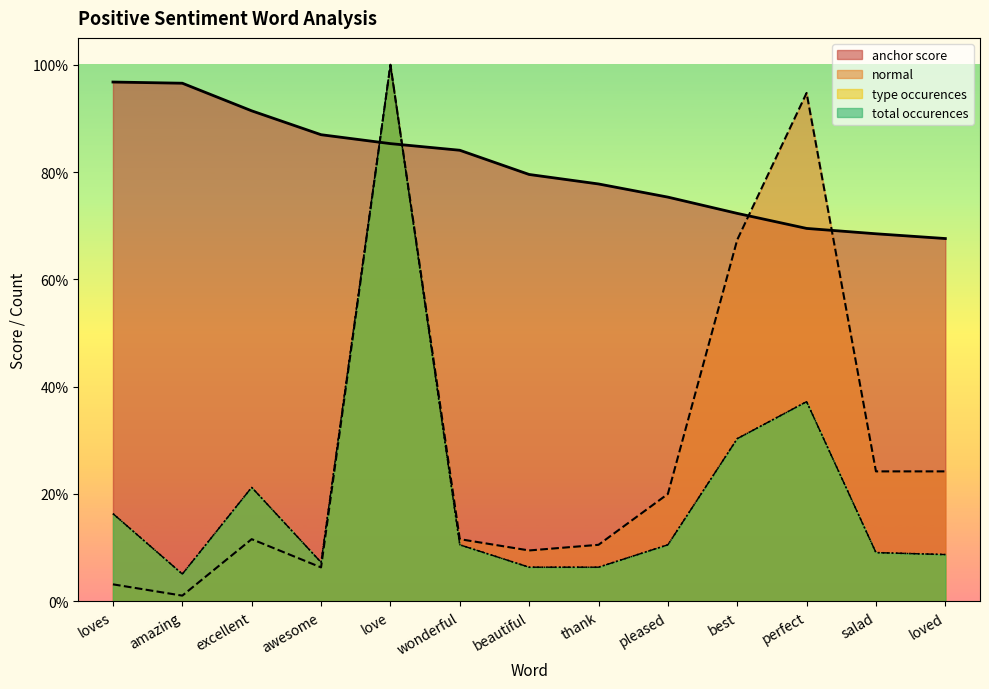

Reading left to right, extract all data points from this chart.

anchor score: loves=1.0	amazing=1.0	excellent=0.9	awesome=0.9	love=0.9	wonderful=0.8	beautiful=0.8	thank=0.8	pleased=0.8	best=0.7	perfect=0.7	salad=0.7	loved=0.7
type occurences: loves=0.2	amazing=0.1	excellent=0.2	awesome=0.1	love=1.0	wonderful=0.1	beautiful=0.1	thank=0.1	pleased=0.1	best=0.3	perfect=0.4	salad=0.1	loved=0.1
total occurences: loves=0.2	amazing=0.1	excellent=0.2	awesome=0.1	love=1.0	wonderful=0.1	beautiful=0.1	thank=0.1	pleased=0.1	best=0.3	perfect=0.4	salad=0.1	loved=0.1
normal: loves=0.0	amazing=0.0	excellent=0.1	awesome=0.1	love=1.0	wonderful=0.1	beautiful=0.1	thank=0.1	pleased=0.2	best=0.7	perfect=0.9	salad=0.2	loved=0.2